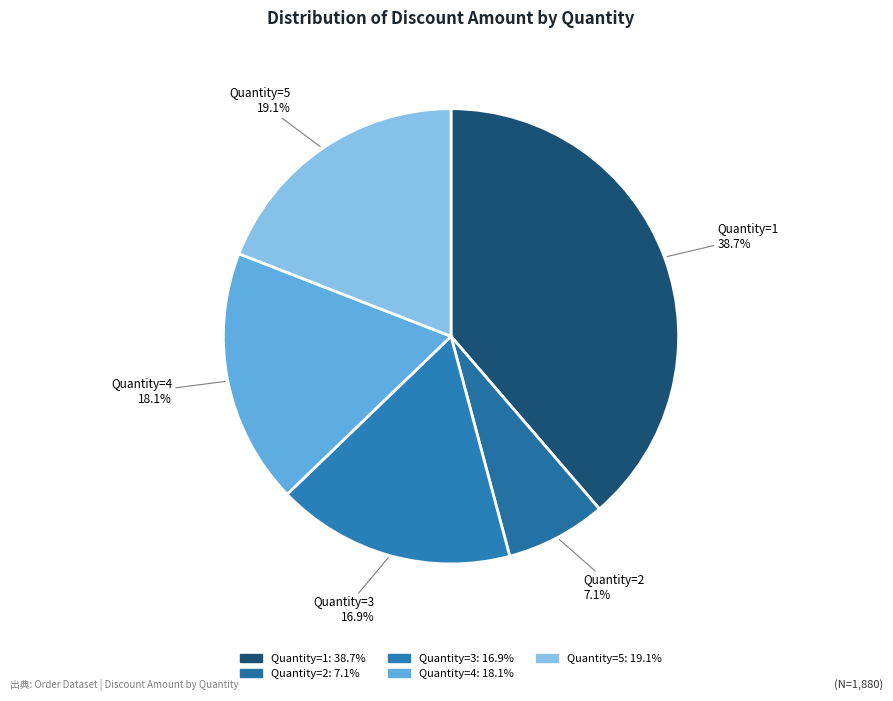

Count the number of slices in the pie.

5